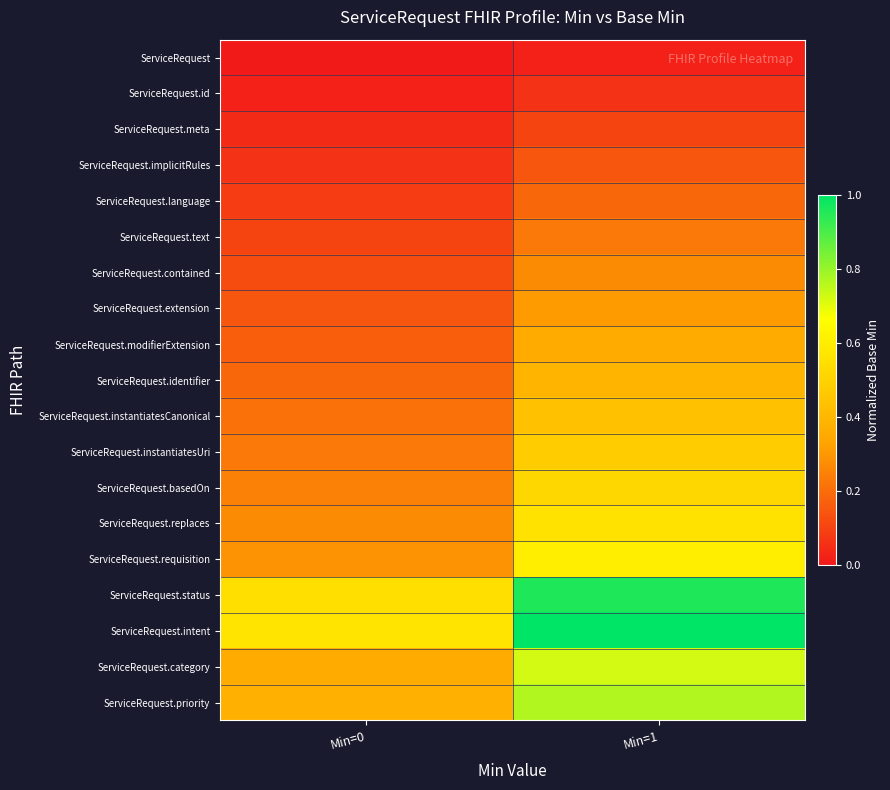

Reading left to right, extract all data points from this chart.

ServiceRequest: Min=0=0.0	Min=1=0.0
ServiceRequest.id: Min=0=0.0	Min=1=0.1
ServiceRequest.meta: Min=0=0.0	Min=1=0.1
ServiceRequest.implicitRules: Min=0=0.1	Min=1=0.1
ServiceRequest.language: Min=0=0.1	Min=1=0.2
ServiceRequest.text: Min=0=0.1	Min=1=0.2
ServiceRequest.contained: Min=0=0.1	Min=1=0.3
ServiceRequest.extension: Min=0=0.1	Min=1=0.3
ServiceRequest.modifierExtension: Min=0=0.2	Min=1=0.4
ServiceRequest.identifier: Min=0=0.2	Min=1=0.4
ServiceRequest.instantiatesCanonical: Min=0=0.2	Min=1=0.4
ServiceRequest.instantiatesUri: Min=0=0.2	Min=1=0.5
ServiceRequest.basedOn: Min=0=0.2	Min=1=0.5
ServiceRequest.replaces: Min=0=0.3	Min=1=0.6
ServiceRequest.requisition: Min=0=0.3	Min=1=0.6
ServiceRequest.status: Min=0=0.5	Min=1=1.0
ServiceRequest.intent: Min=0=0.6	Min=1=1.0
ServiceRequest.category: Min=0=0.4	Min=1=0.7
ServiceRequest.priority: Min=0=0.4	Min=1=0.8